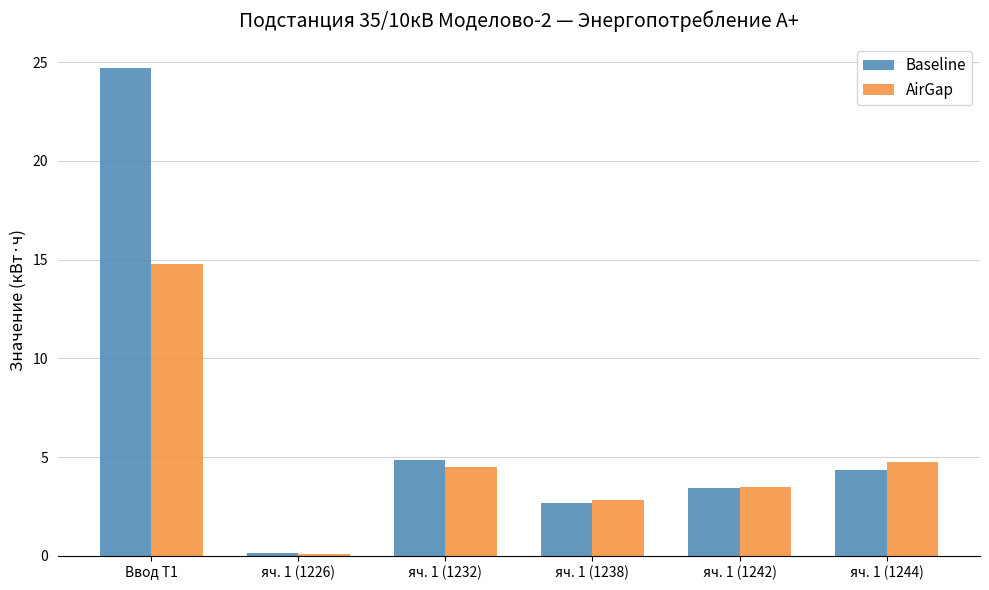

Reading left to right, extract all data points from this chart.

Baseline: 24.7	0.1	4.8	2.7	3.4	4.3
AirGap: 14.8	0.1	4.5	2.8	3.5	4.7